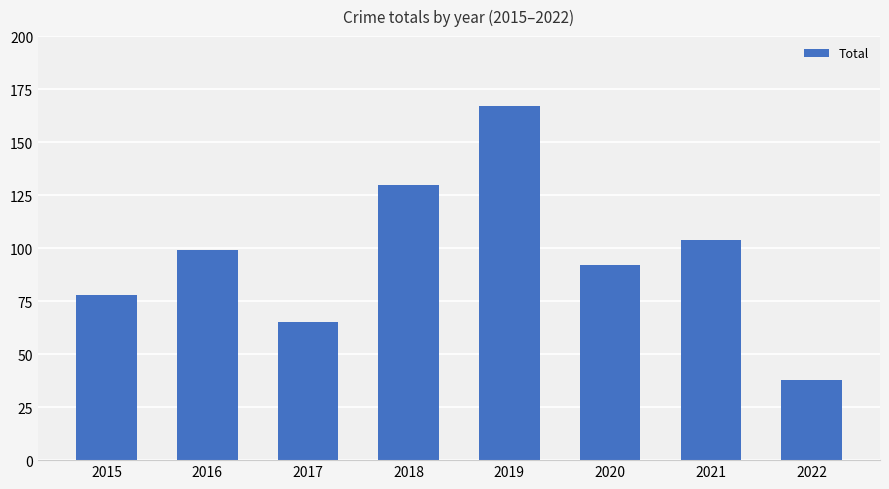

The value at 2018 is 130. True or false?

True